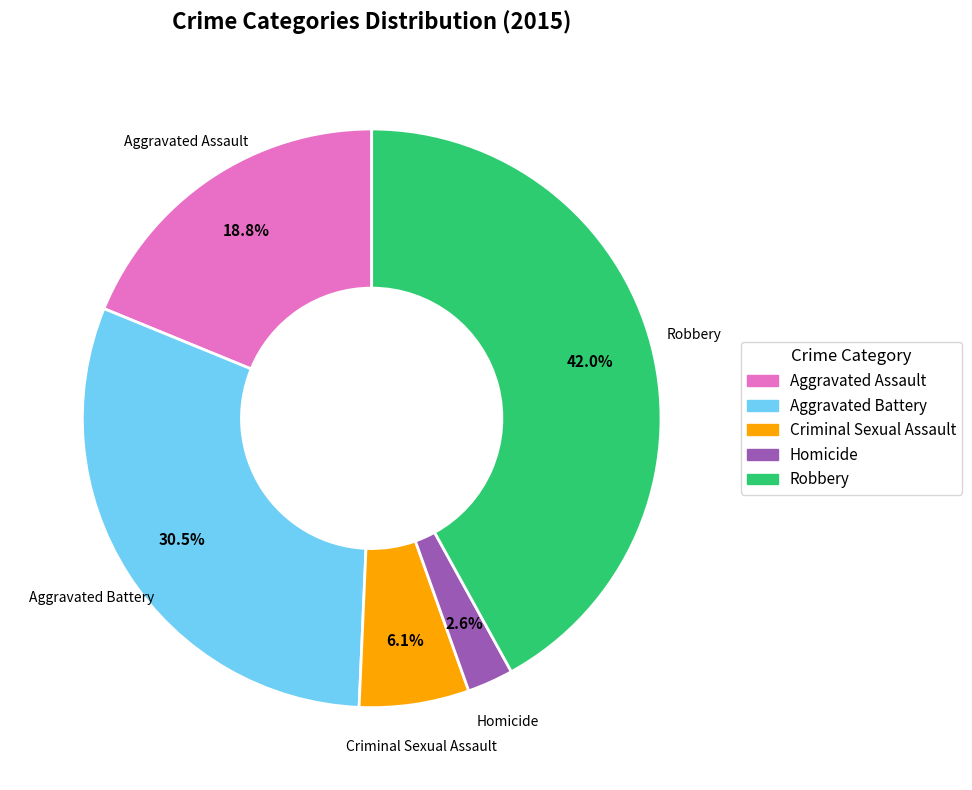

Between Homicide and Aggravated Assault, which is larger?

Aggravated Assault